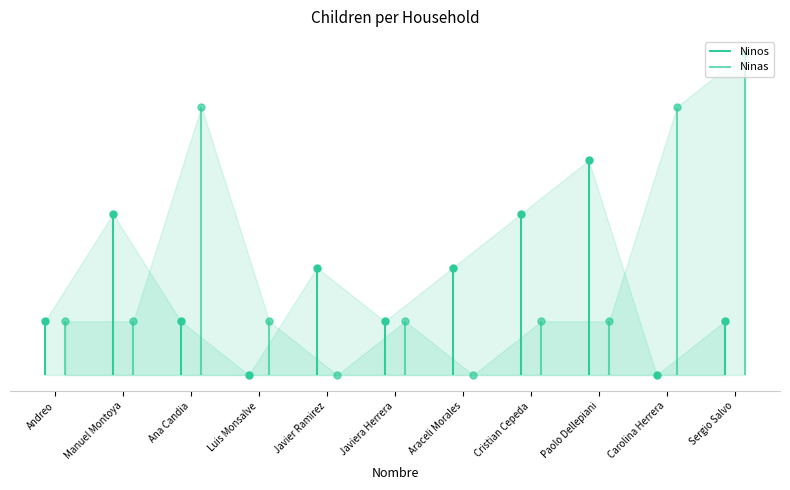

What is the average value of the Ninos series?

2